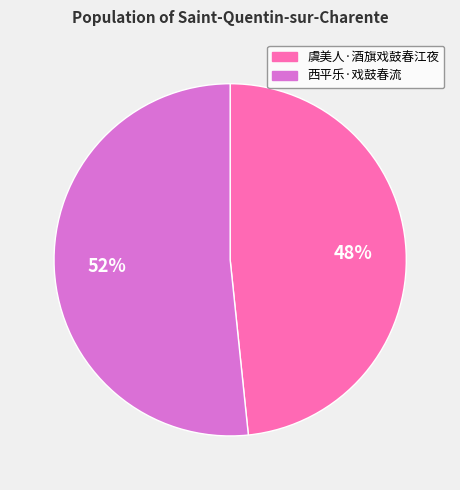

To the nearest percent, what is the average slice percentage?

50%